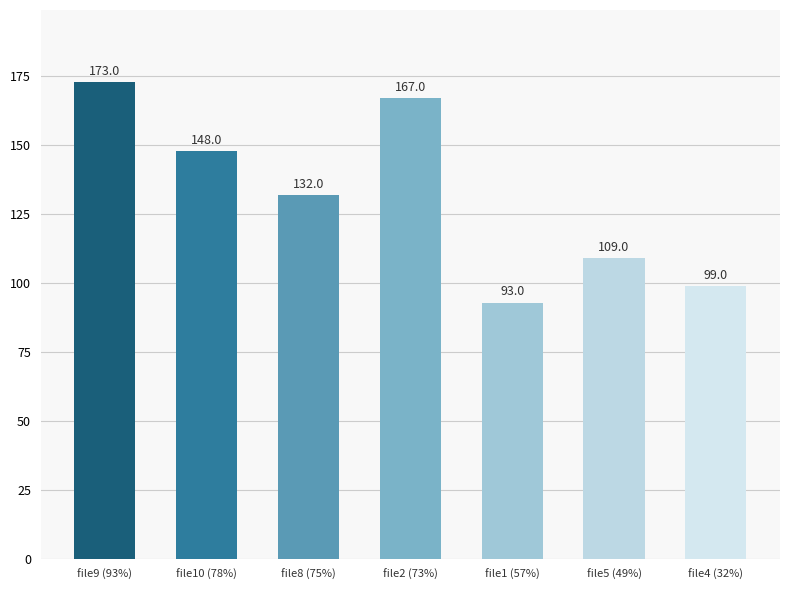

At which category does the chart reach its peak across all series?

file9 (93%)